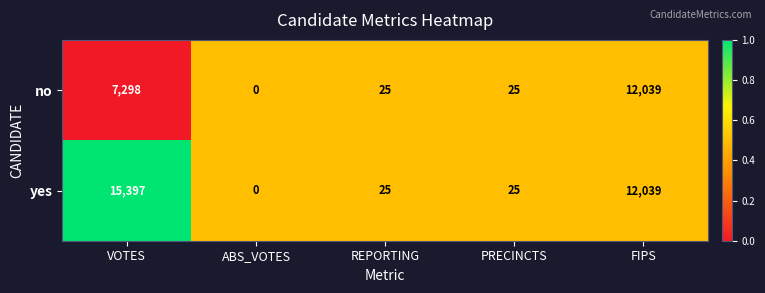

Which series has the largest total across all categories?

yes